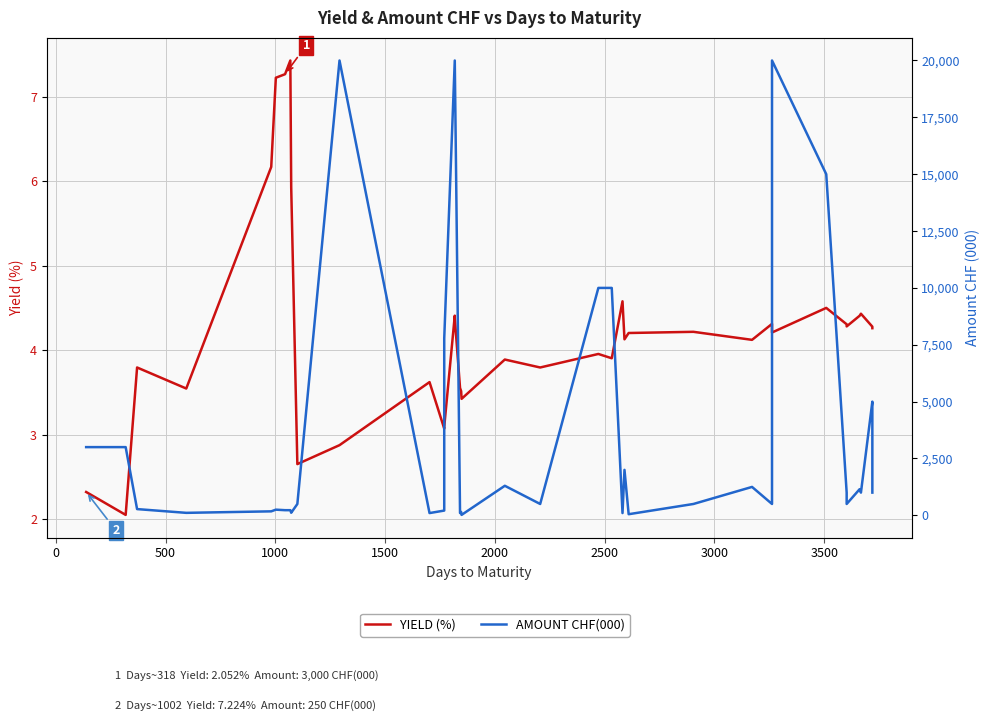

What is the difference between the second highest and minimum values in the AMOUNT CHF(000) series?

19980.0